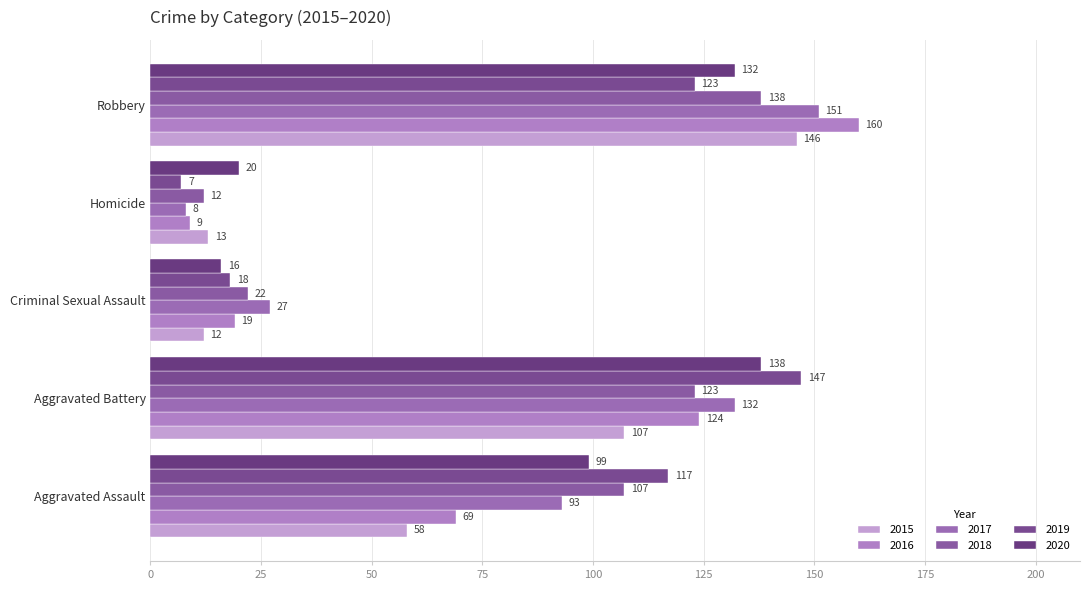

Is it true that 2020 equals 171 at Aggravated Assault?

False